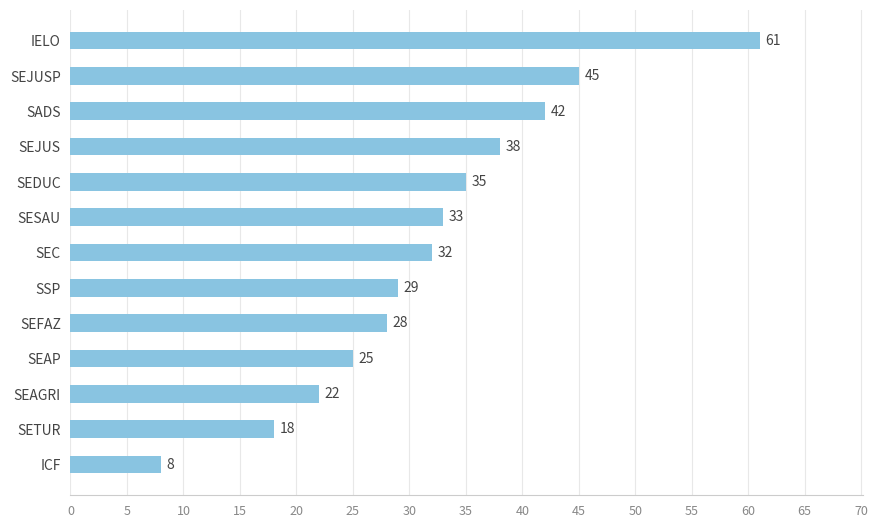

What is the change in value from SEDUC to SEJUS?

+3